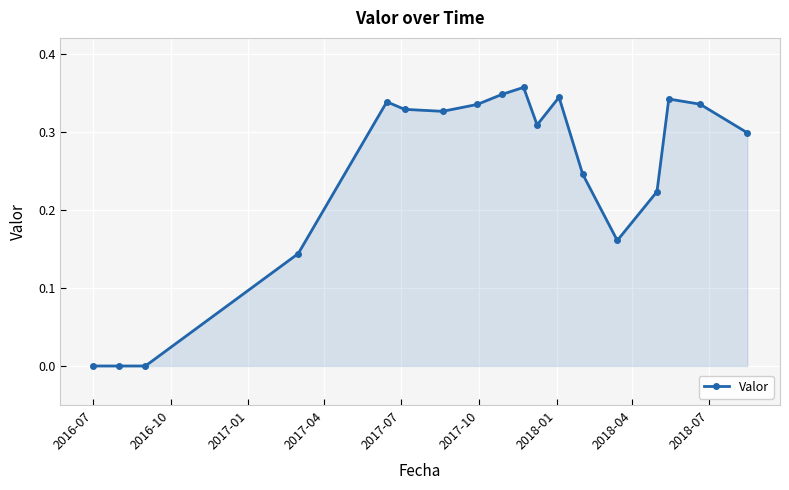

What is the sum of all values?

4.4